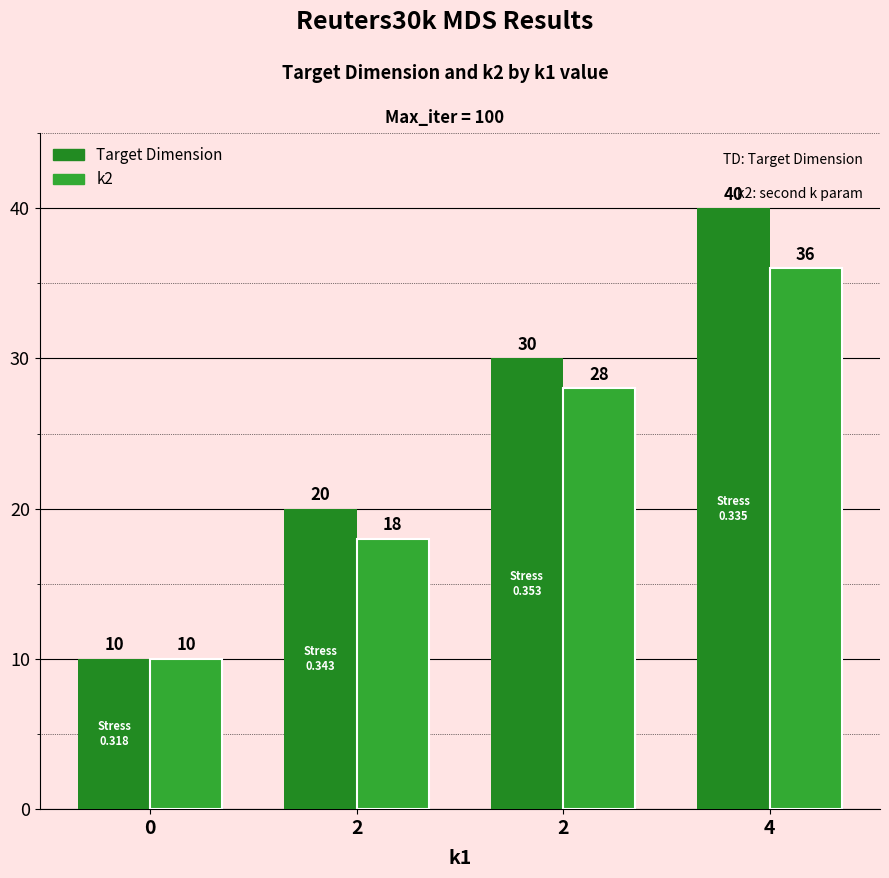

Are the bars grouped side by side (vs. stacked)?

Yes